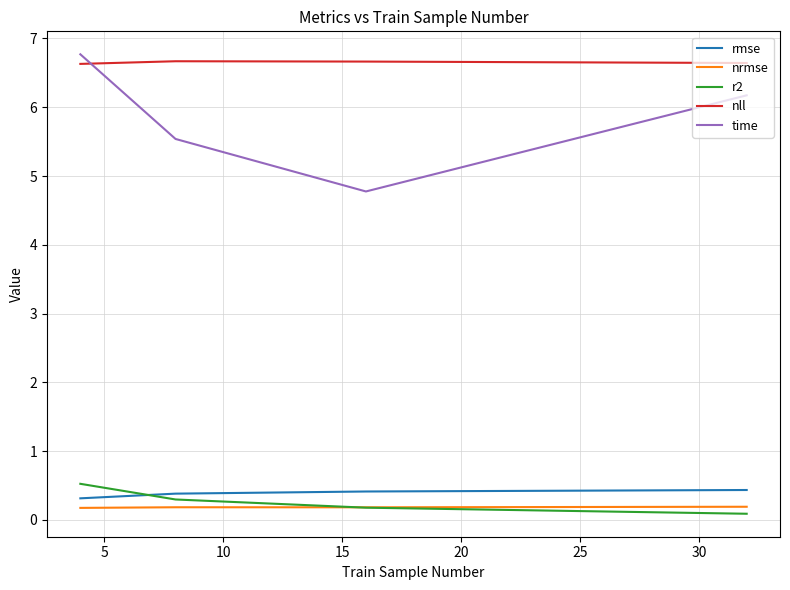

True or false: r2 has more than 1 points higher than both neighbors.

False